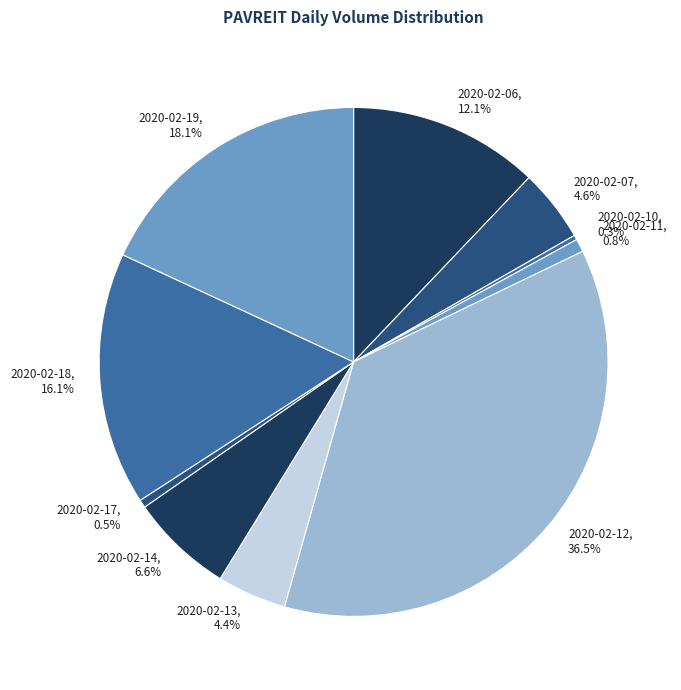

Which category has the biggest portion of the pie?

2020-02-12